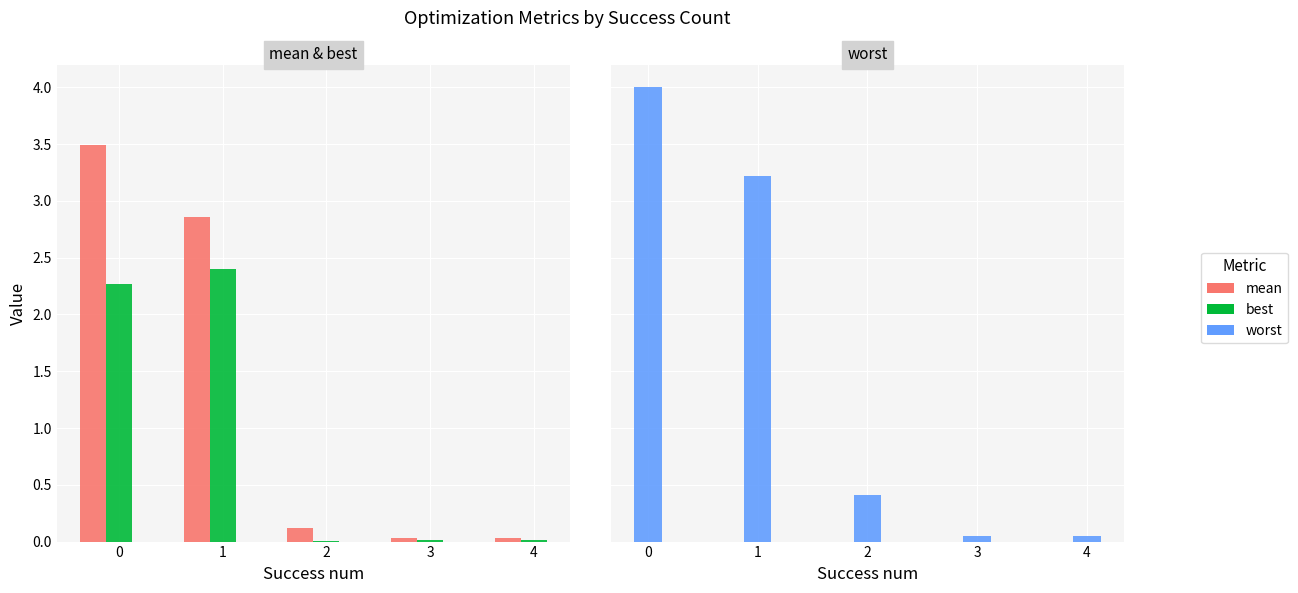

Which label corresponds to the smallest value in the chart?

2